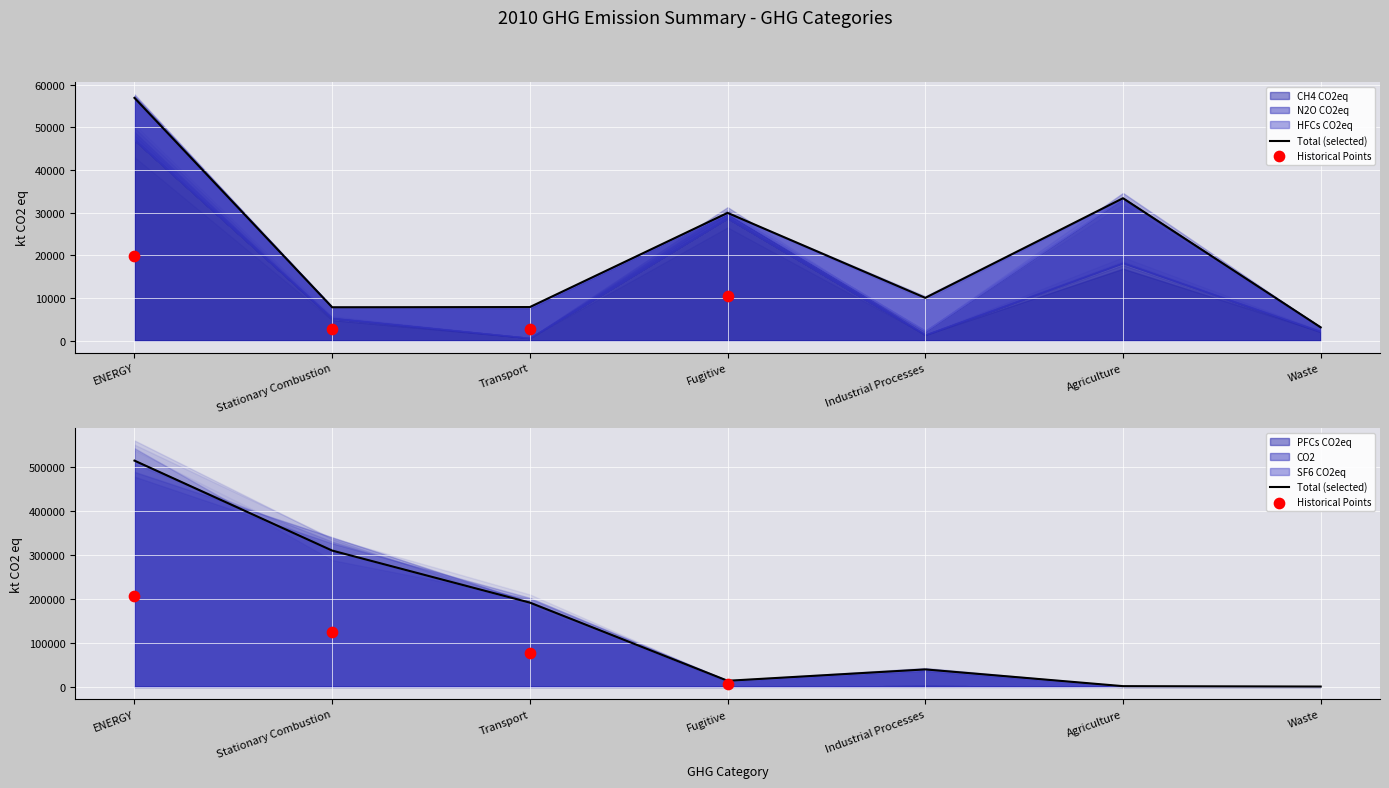

Which series has the widest spread of Y values?

CO2